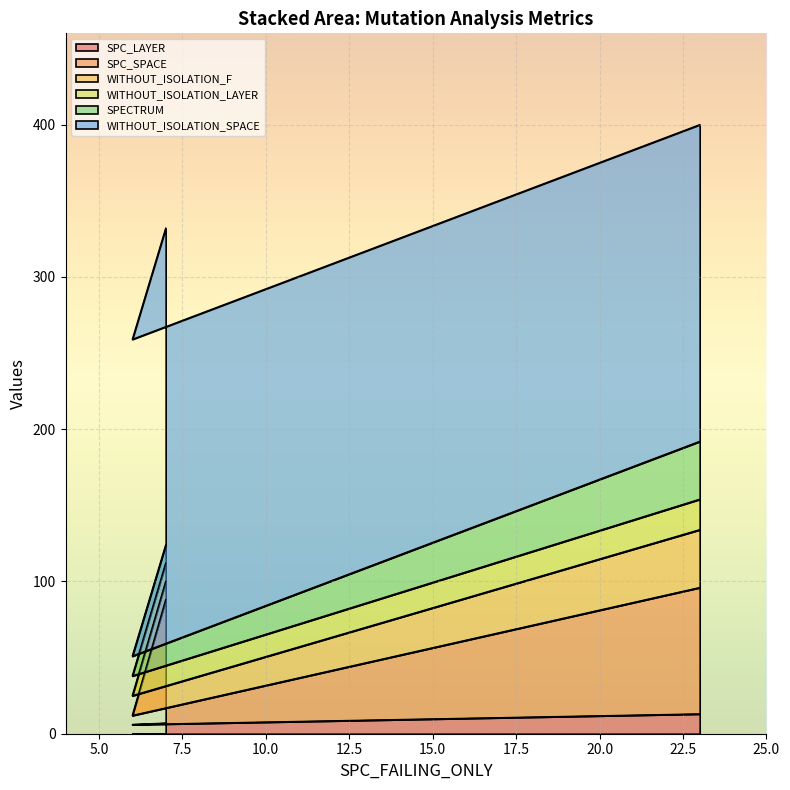

The value of WITHOUT_ISOLATION_F at 6 is 19. True or false?

False